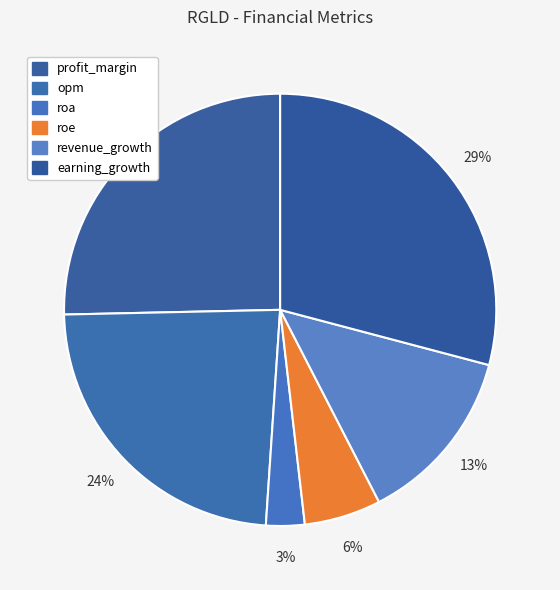

Do roa and roe together represent more than half of the pie?

No